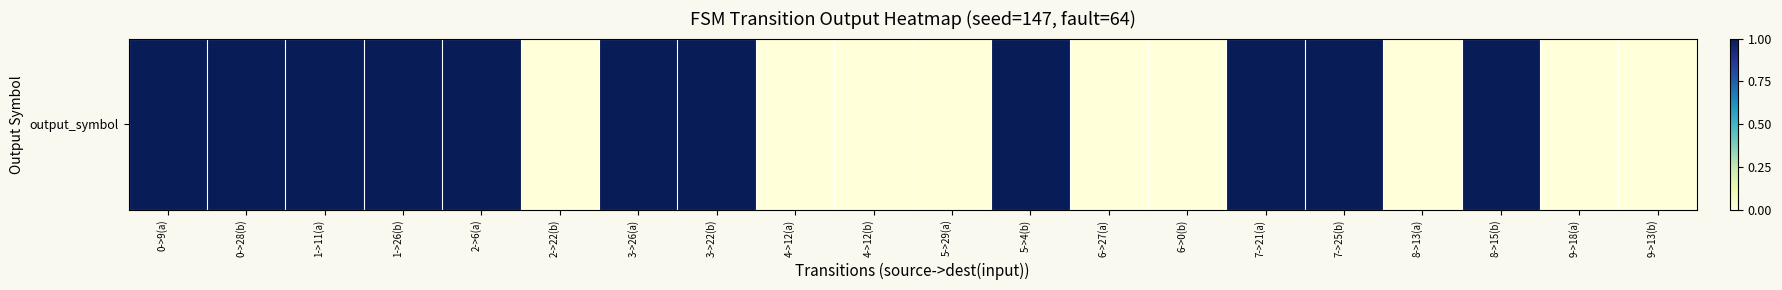

Which label corresponds to the smallest value in the chart?

2->22(b)